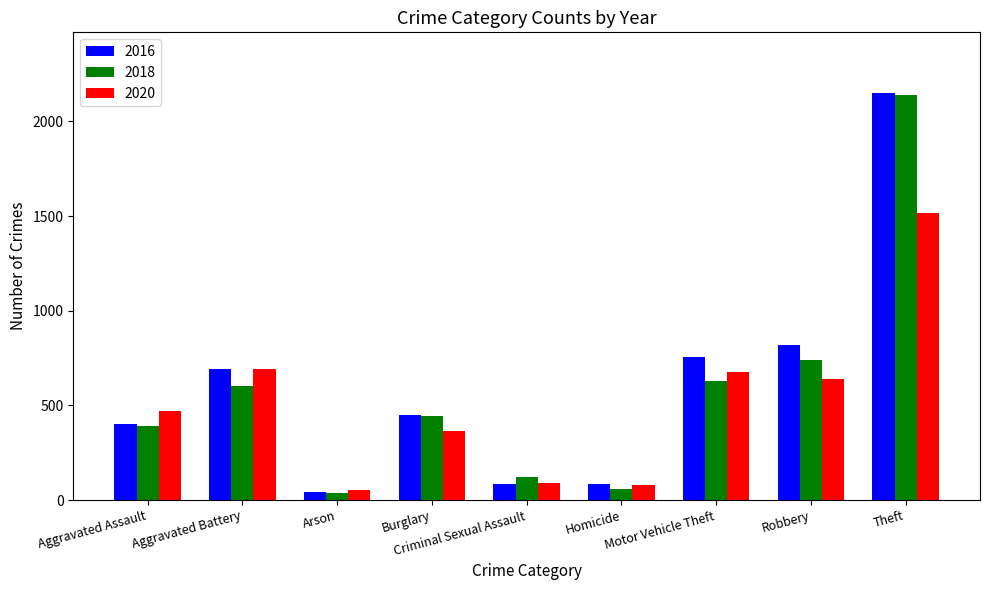

At which label does 2016 first exceed 451?

Aggravated Battery